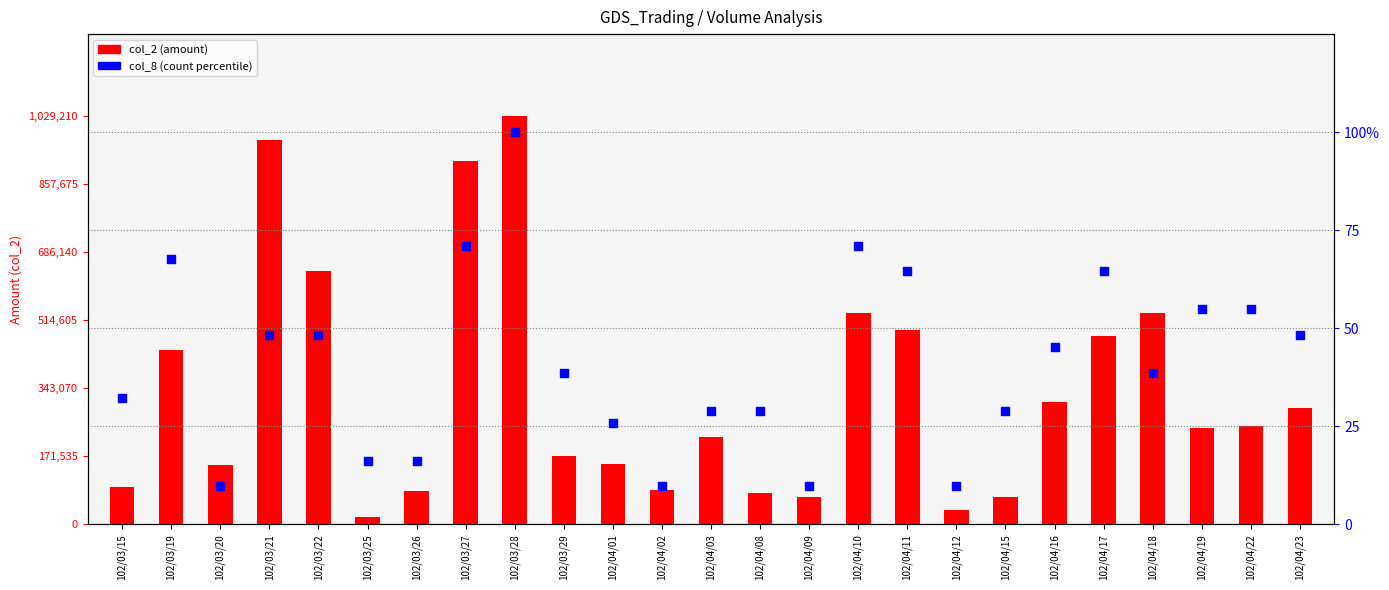

At how many categories does at least one series exceed 336692?

9